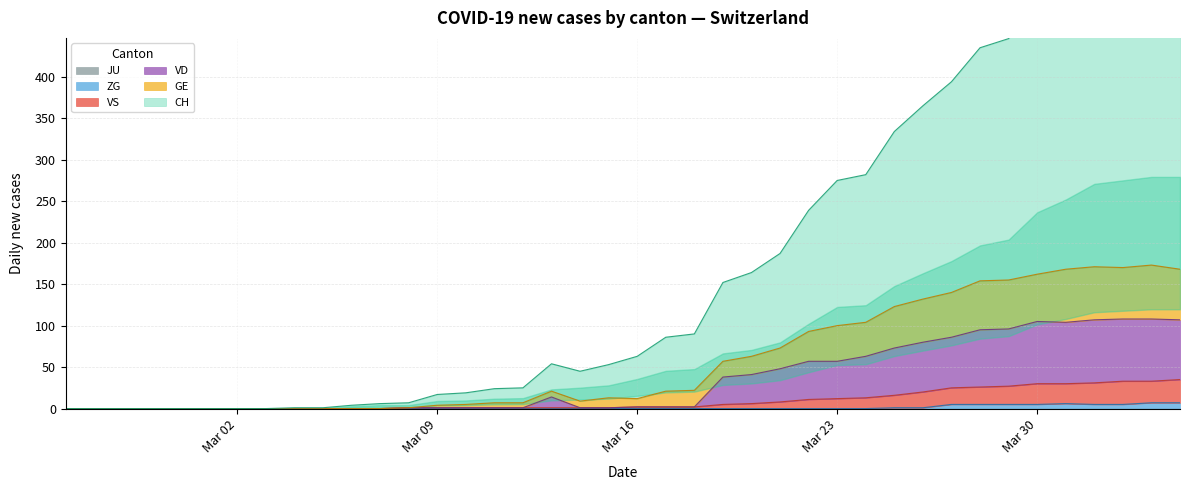

What position from the right is 2020-03-17?

19